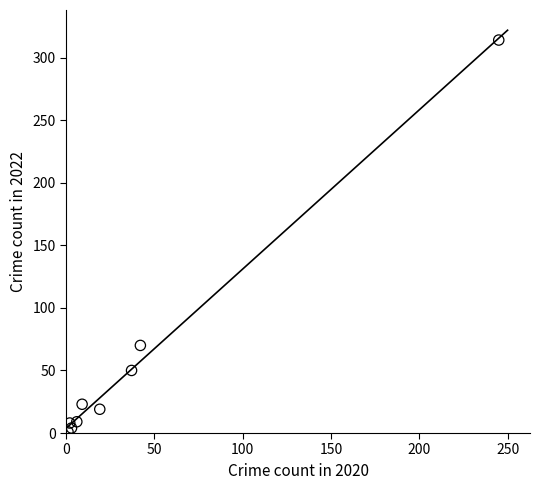

What Y value in the scatter plot is closest to 157?

70